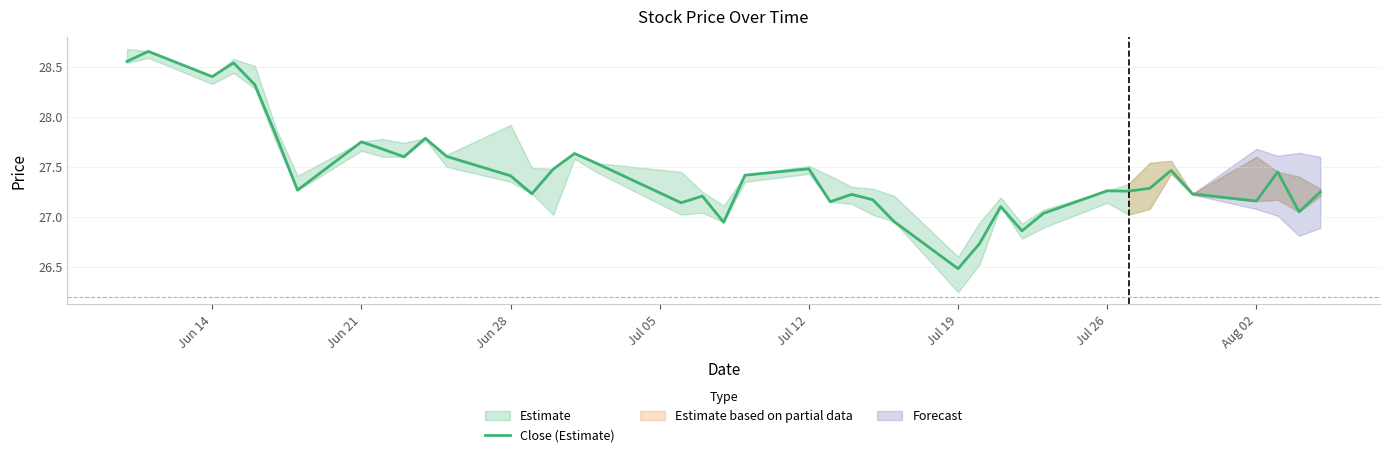

Is it true that Close (Estimate) equals 26.5 at Jul 19?

True